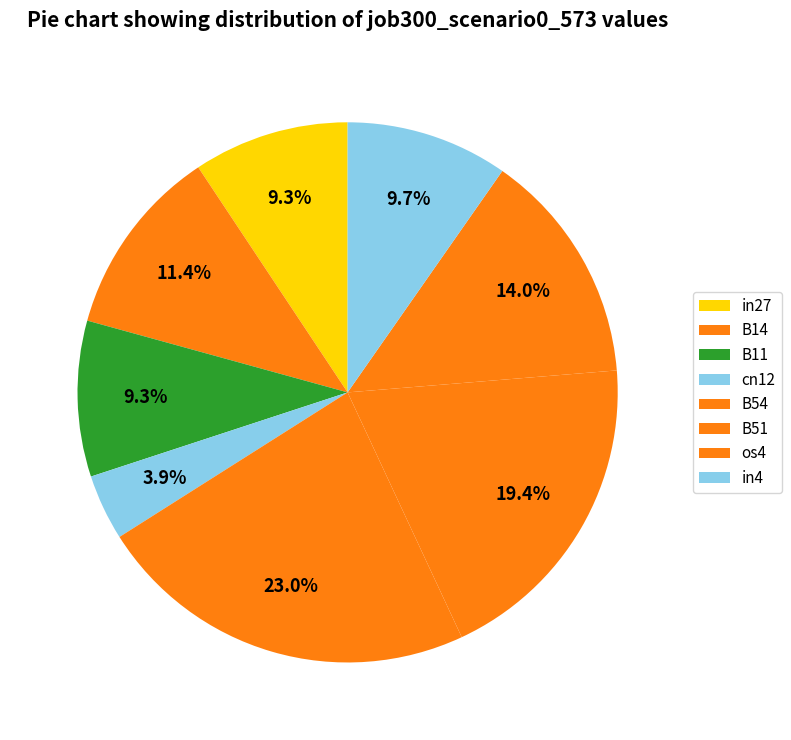

Count the number of slices in the pie.

8